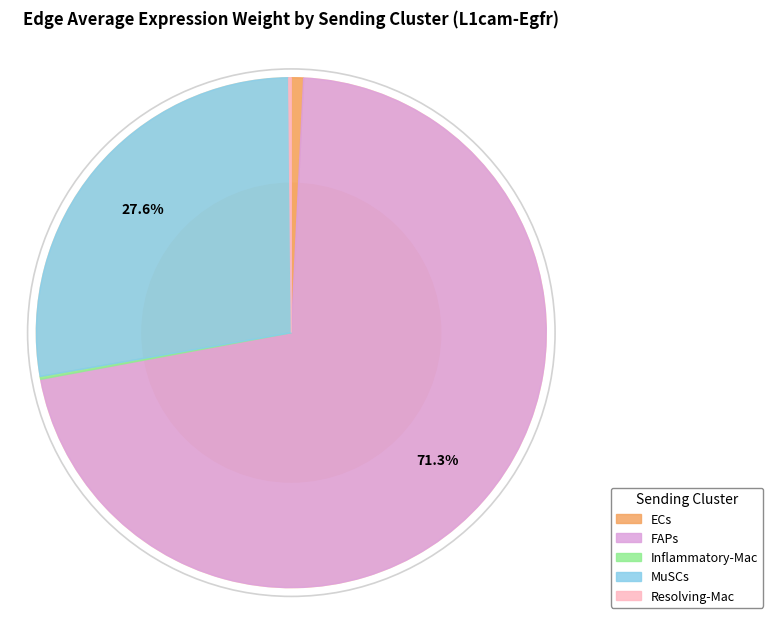

Which slice is the smallest?

Resolving-Mac